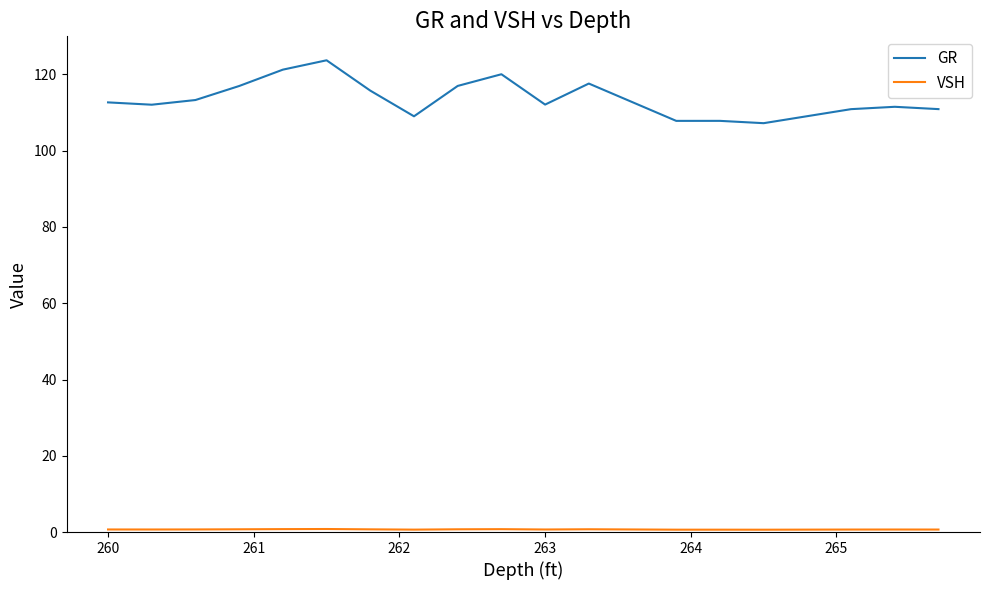

What is the lowest value of the GR series?

107.2